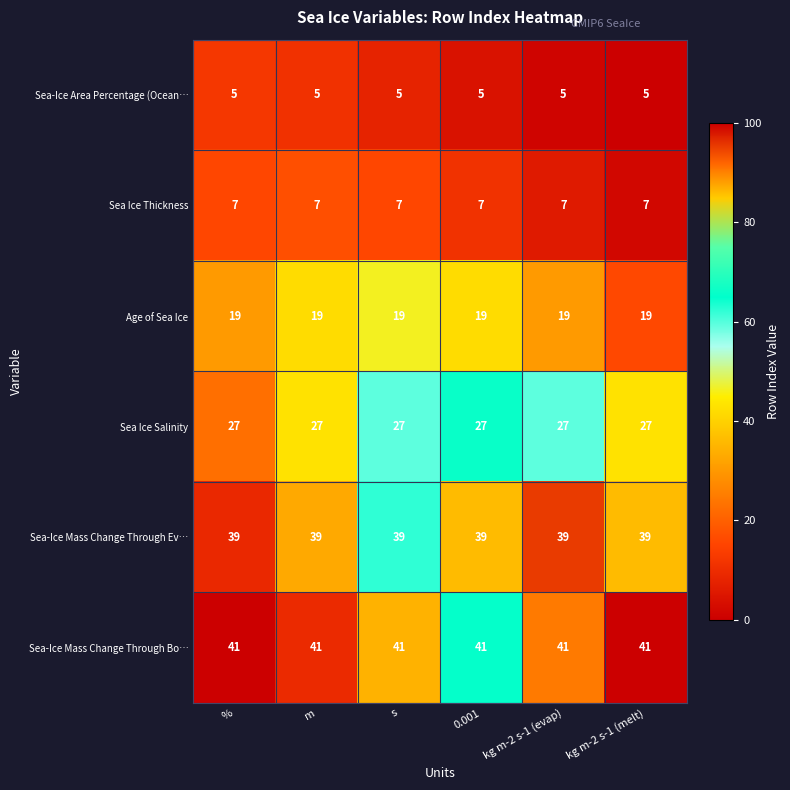

What is the maximum value for Age of Sea Ice?

19